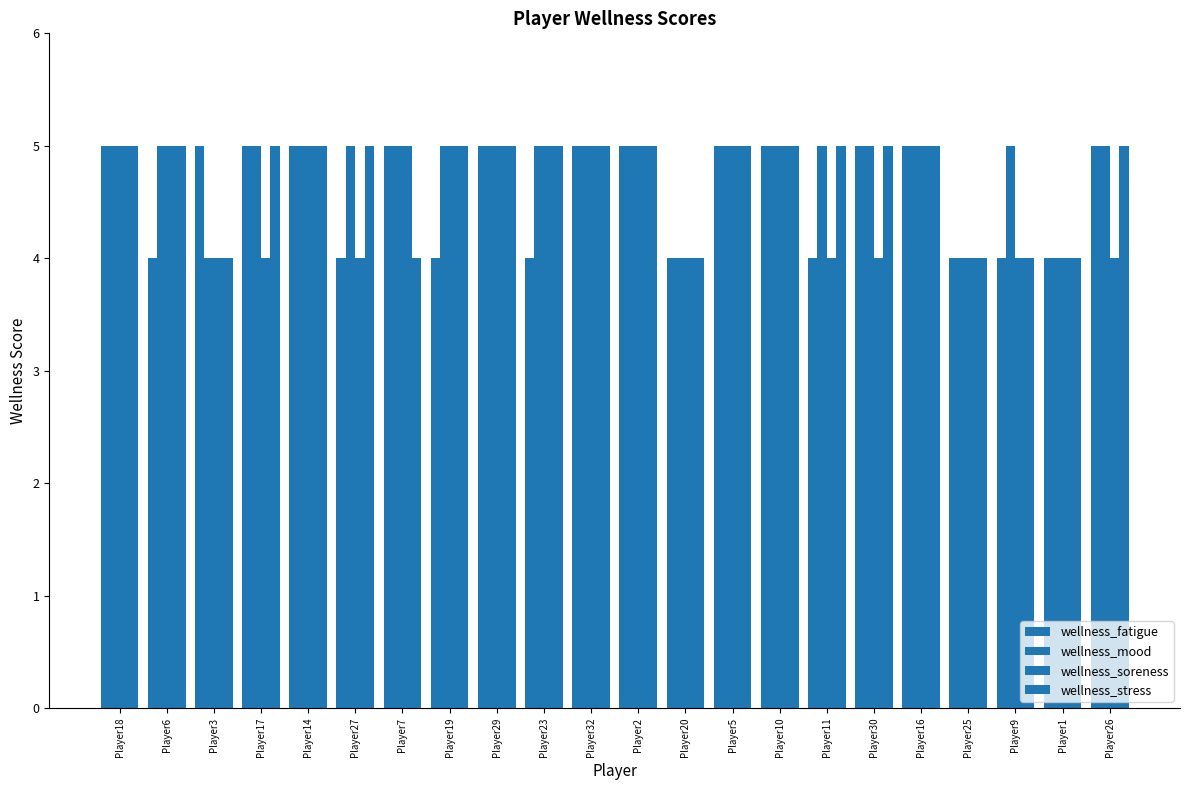

How many bars are there in each group?

4